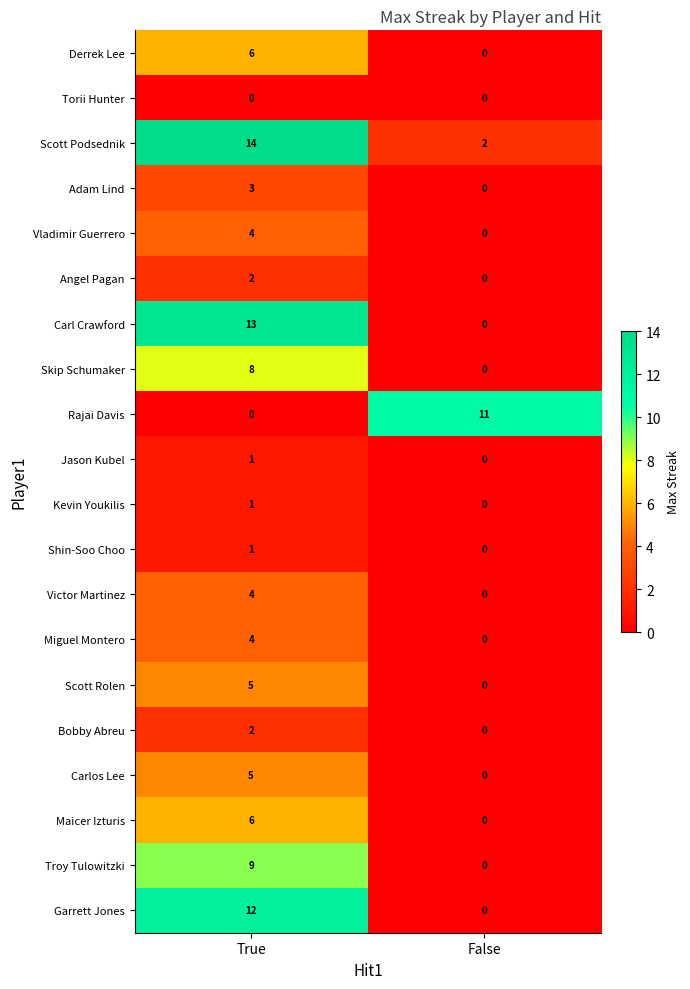

Between True and False, which series saw the biggest shift?

Carl Crawford